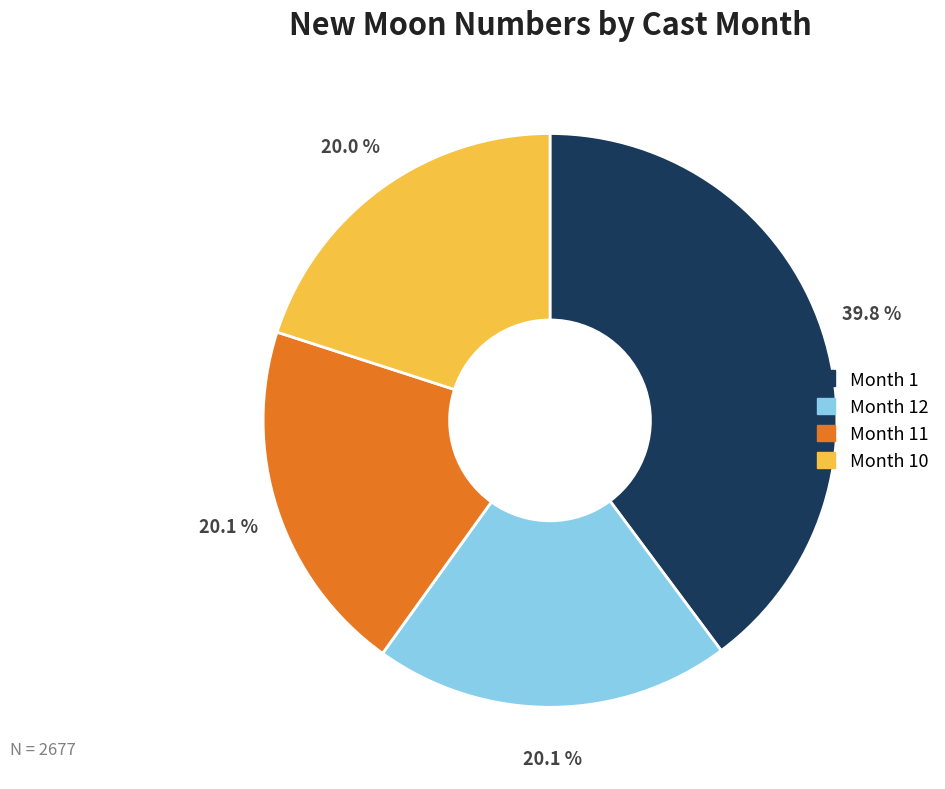

Combined, what portion of the pie is Month 11 and Month 12?

40.2%